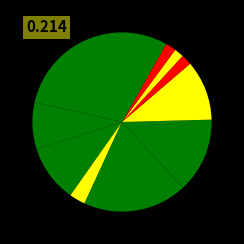

To the nearest percent, what is the average slice percentage?

9%